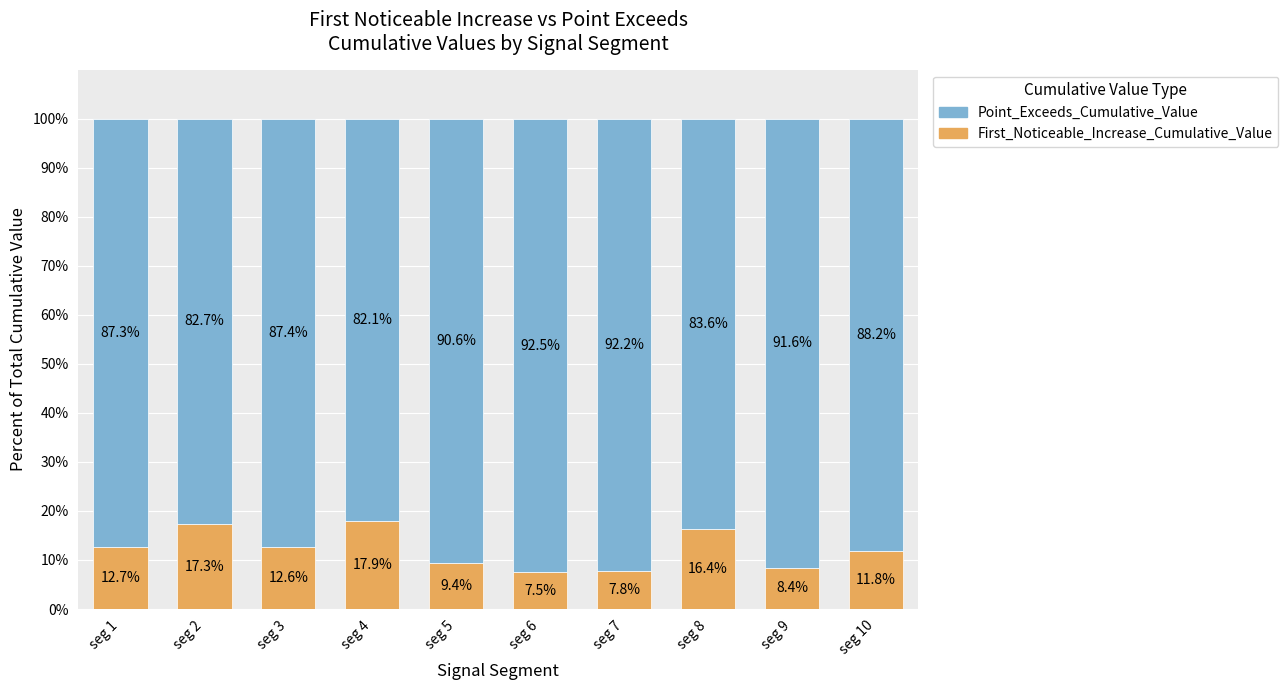

Which category has the lowest value in the First_Noticeable_Increase_Cumulative_Value series?

seg 6